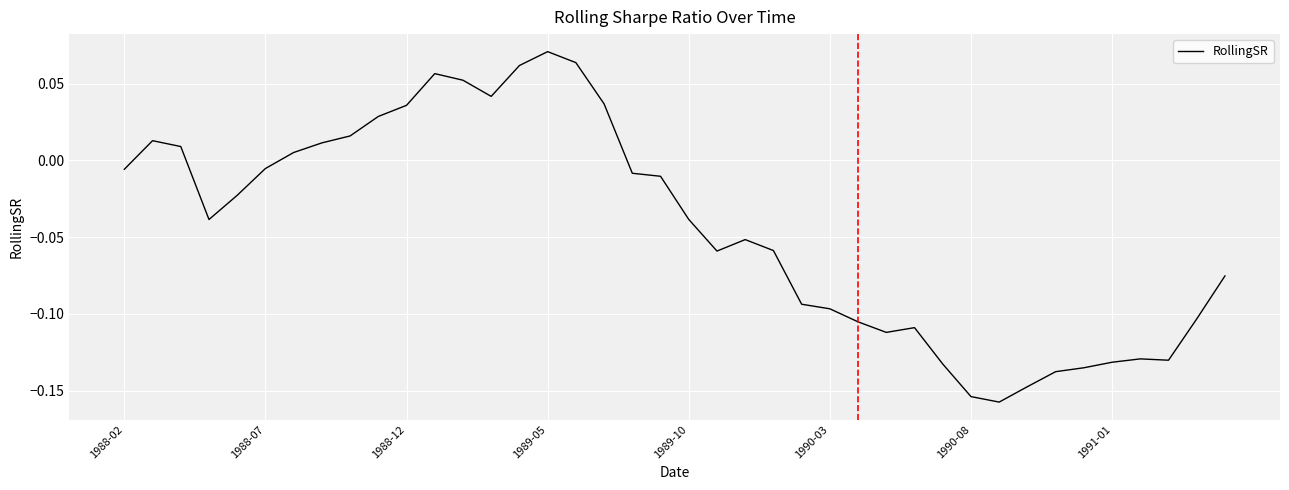

What is the minimum value shown in the chart?

-0.2